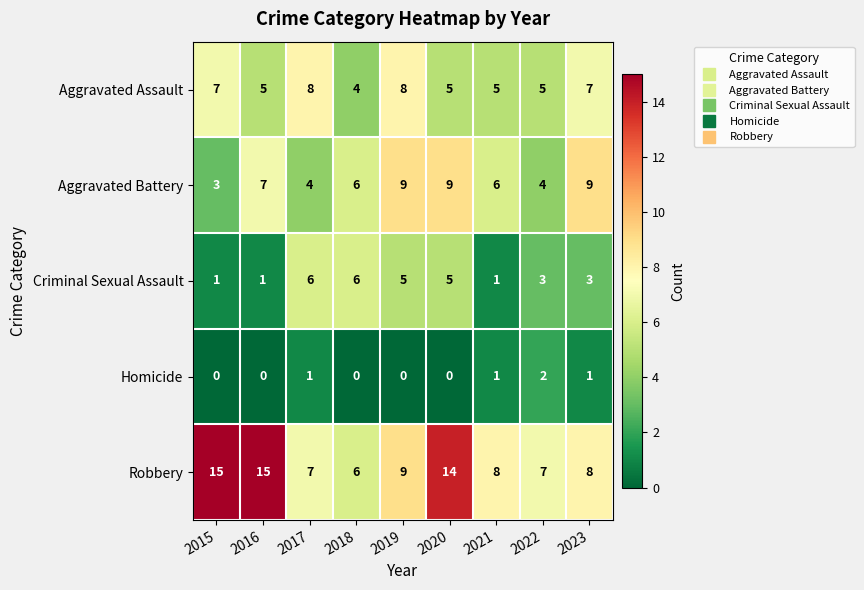

What is the total value across all series at 2021?

21